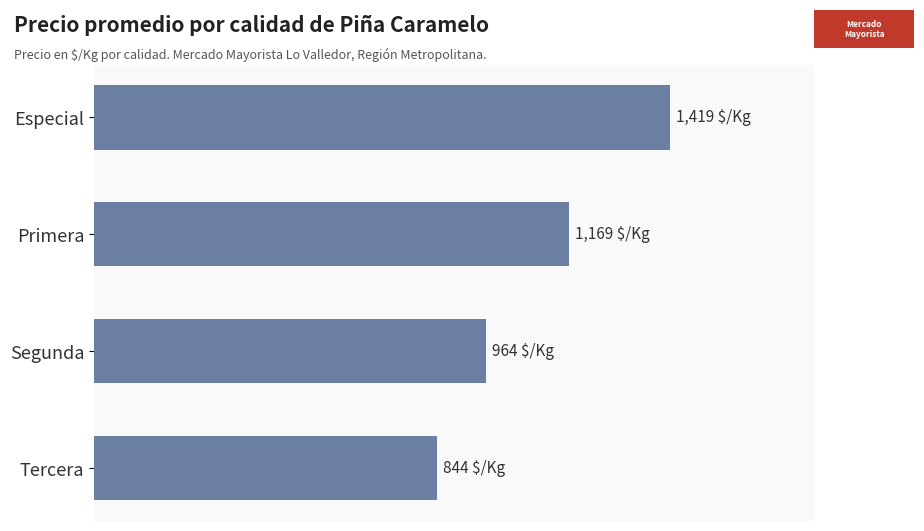

Rank the categories by value from lowest to highest.

Tercera, Segunda, Primera, Especial